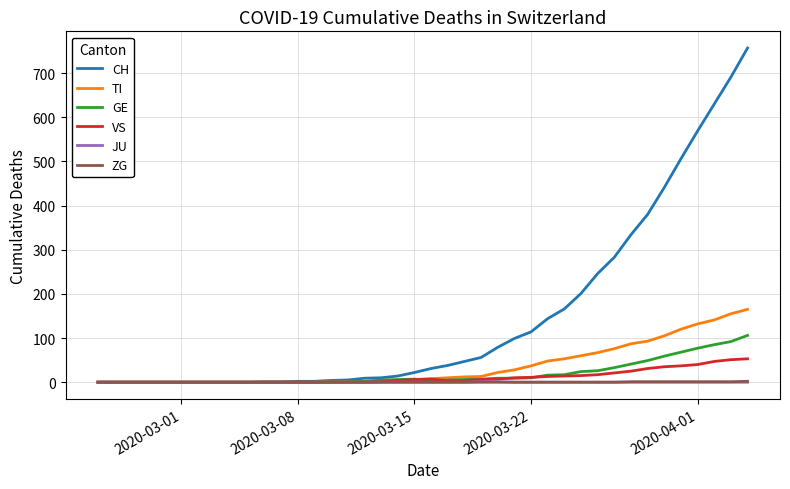

What is the maximum value shown in the chart?

757